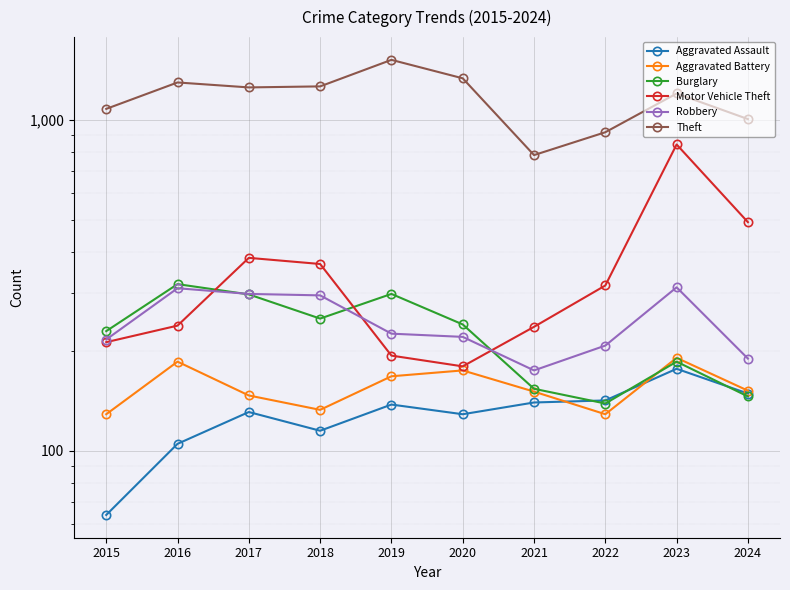

How many intersections are there between Aggravated Battery and Burglary?

1